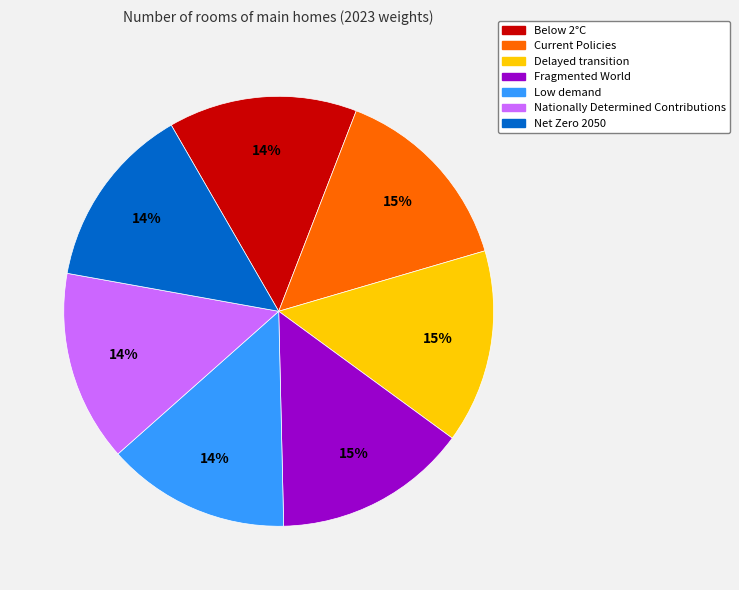

How many slices are in this pie chart?

7